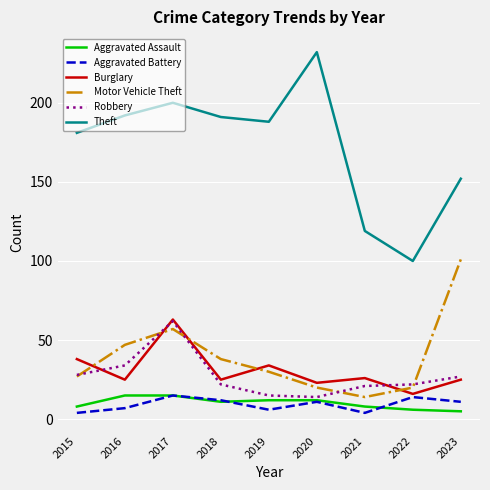

True or false: Robbery has a value of 9 at 2023.

False